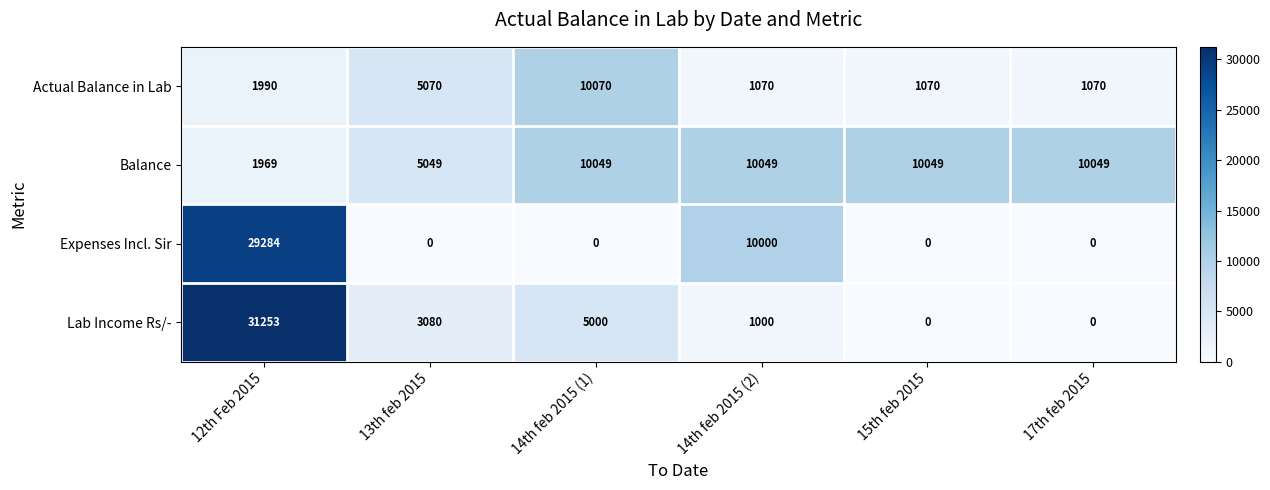

What is the greatest value displayed?

31253